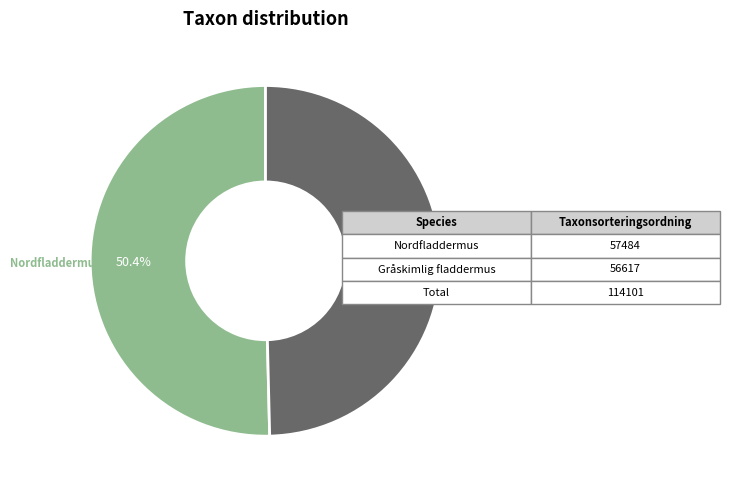

What is the ratio of the value at Gråskimlig fladdermus to the value at Nordfladdermus?

1.0